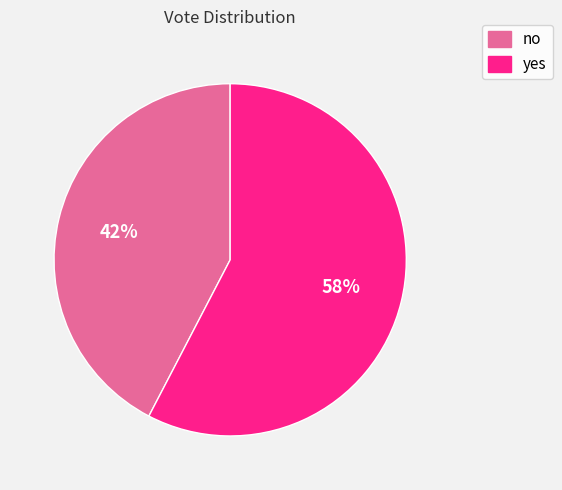

To the nearest percent, what is the average slice percentage?

50%